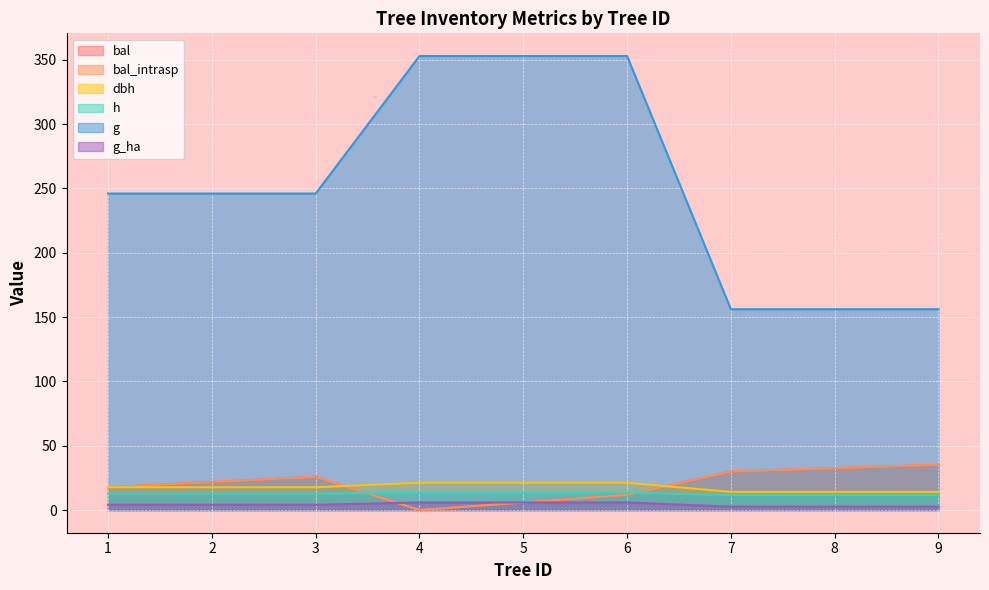

What is the difference between the maximum and minimum values in the h series?

2.0